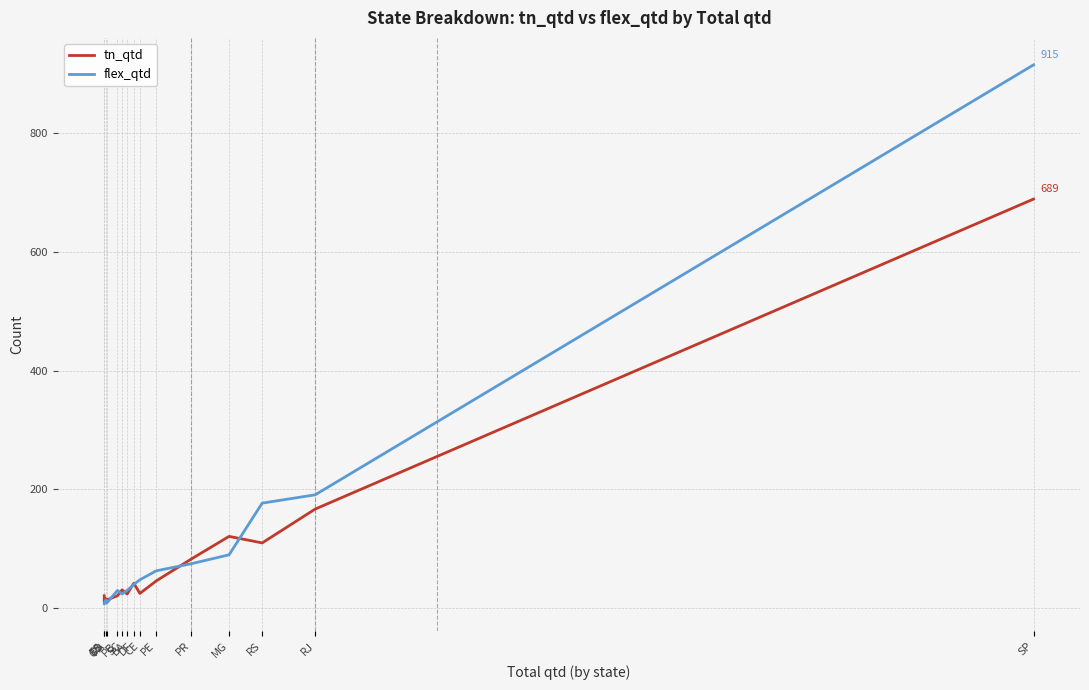

What is the difference between the second highest and second lowest values in the flex_qtd series?

183